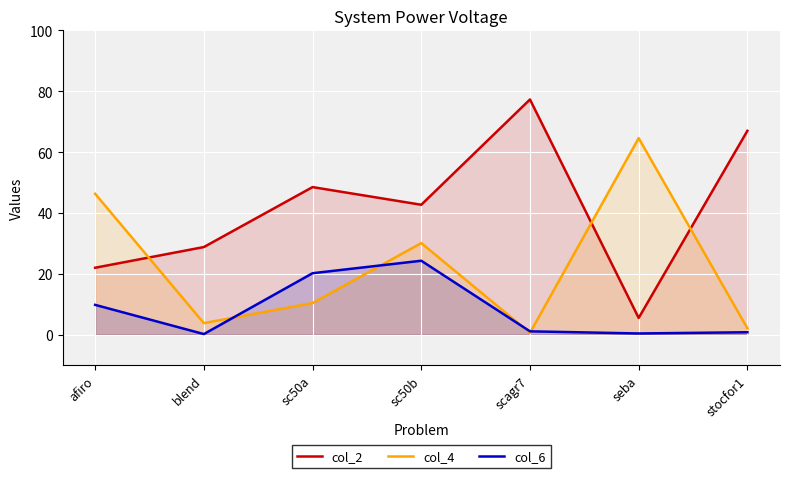

What is the sum of all col_4 values?

157.9